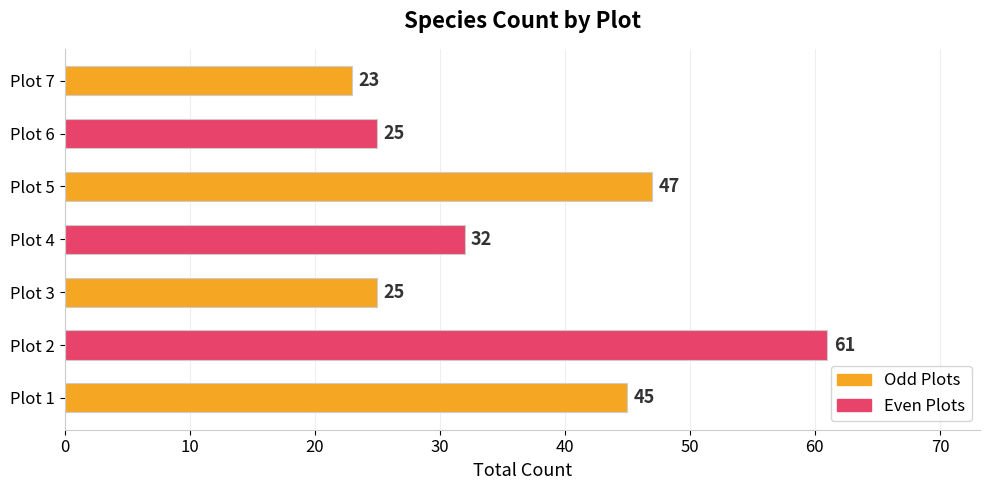

Is it true that the value at Plot 4 is 32?

True